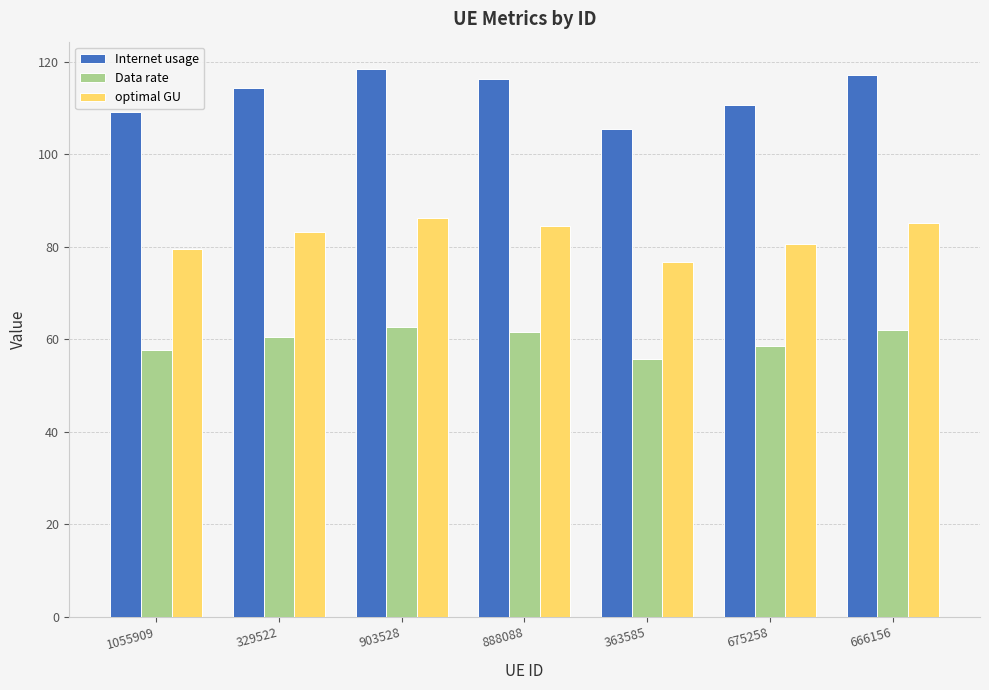

How many groups of bars are there?

7